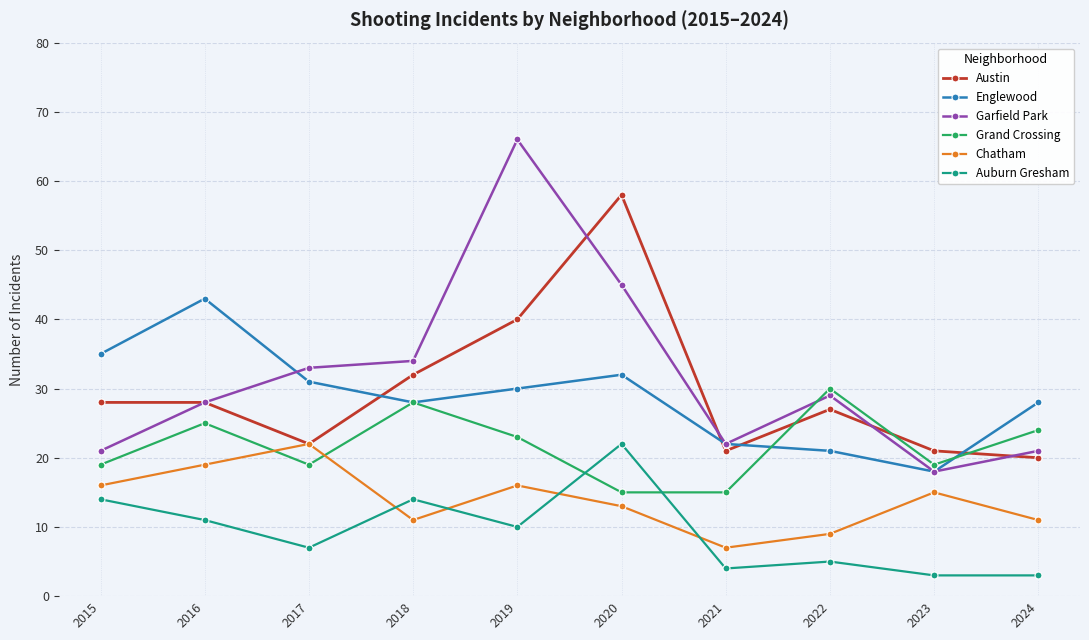

Is it true that Auburn Gresham equals 22 at 2020?

True